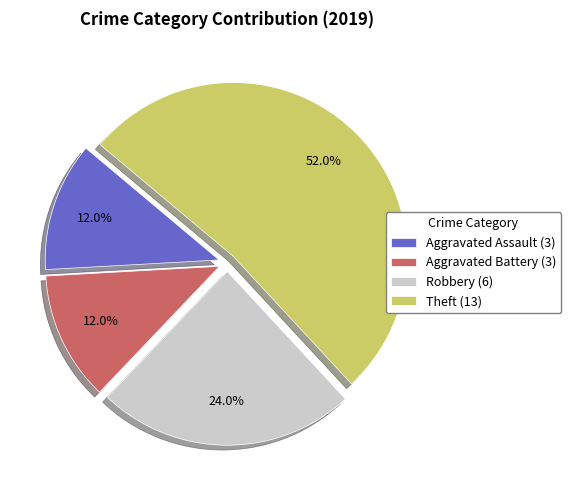

Does any single category account for the majority?

Yes